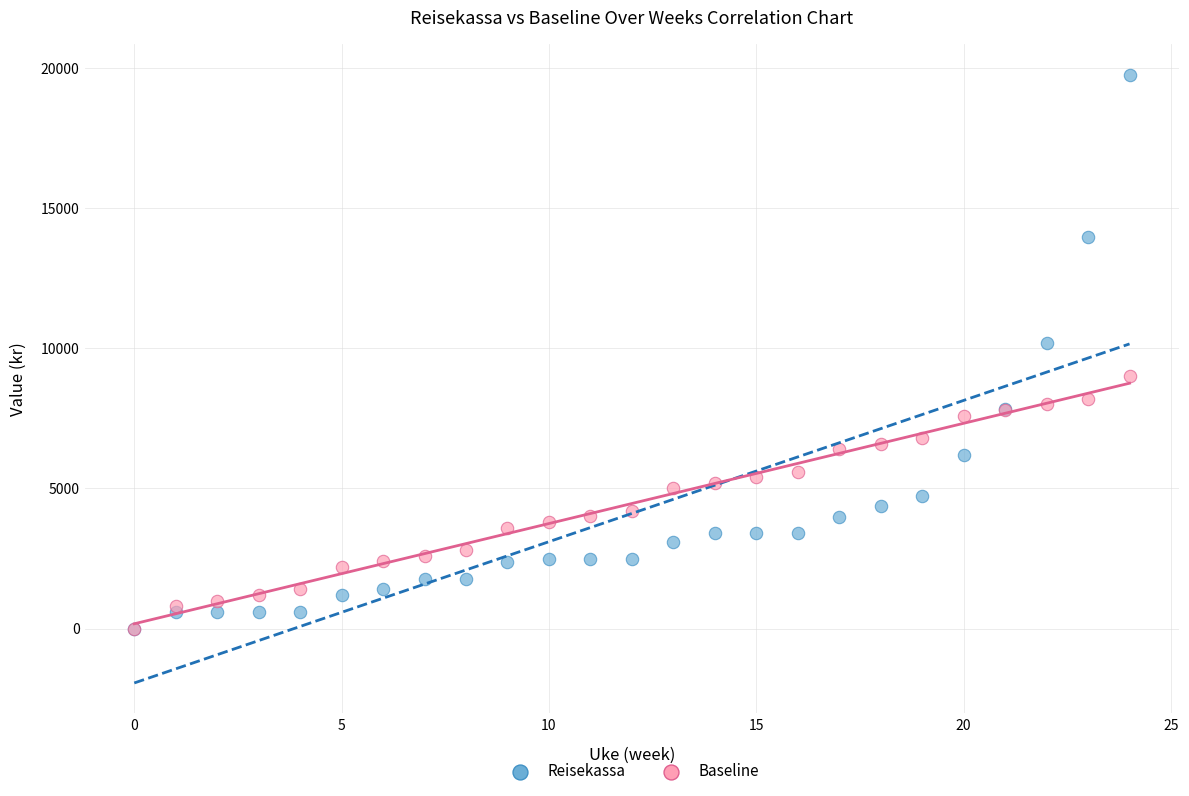

Across all series, what Y value is closest to 9882?

10186.4